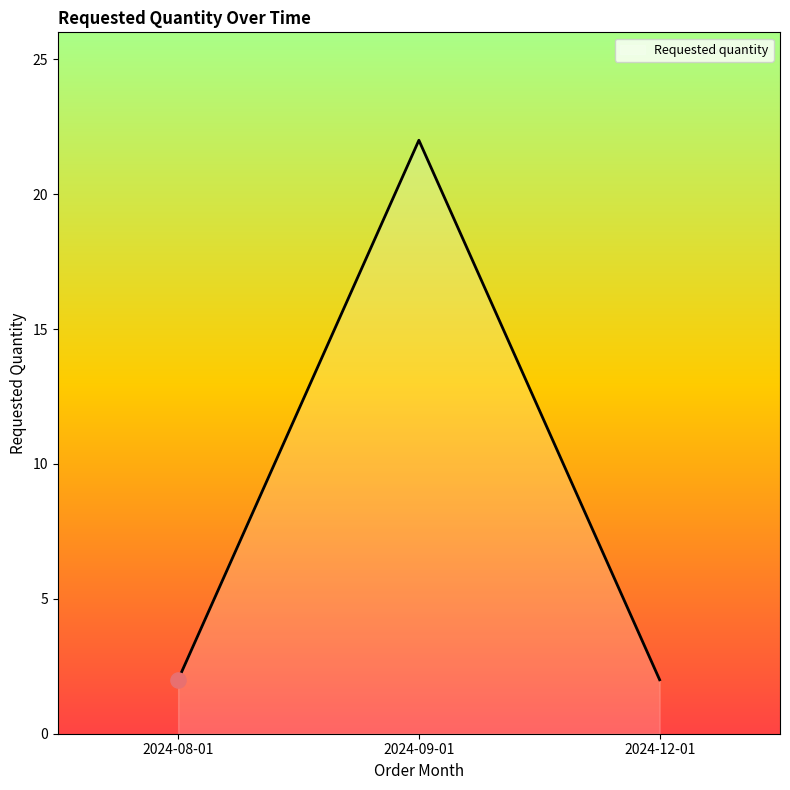

Approximately how many times larger is the value at 2024-08-01 compared to 2024-12-01?

1.0